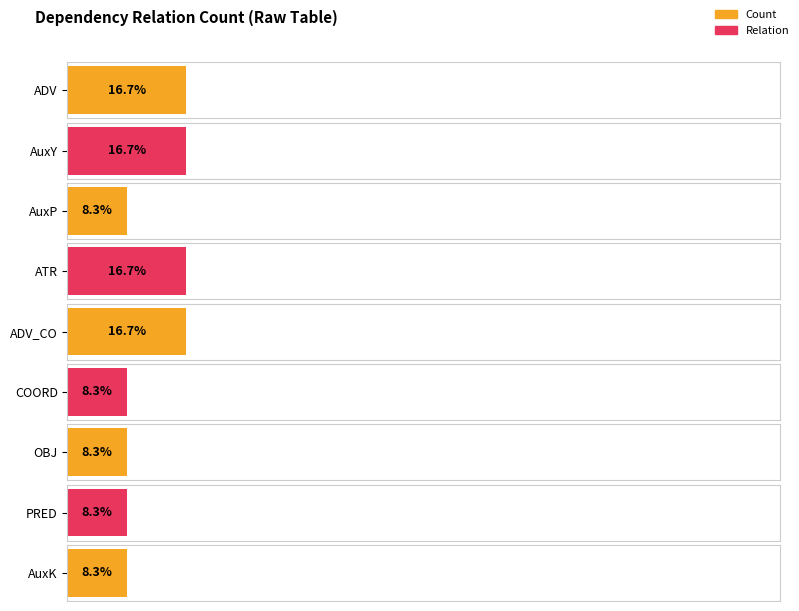

The chart shows a value of 1 at OBJ. True or false?

True